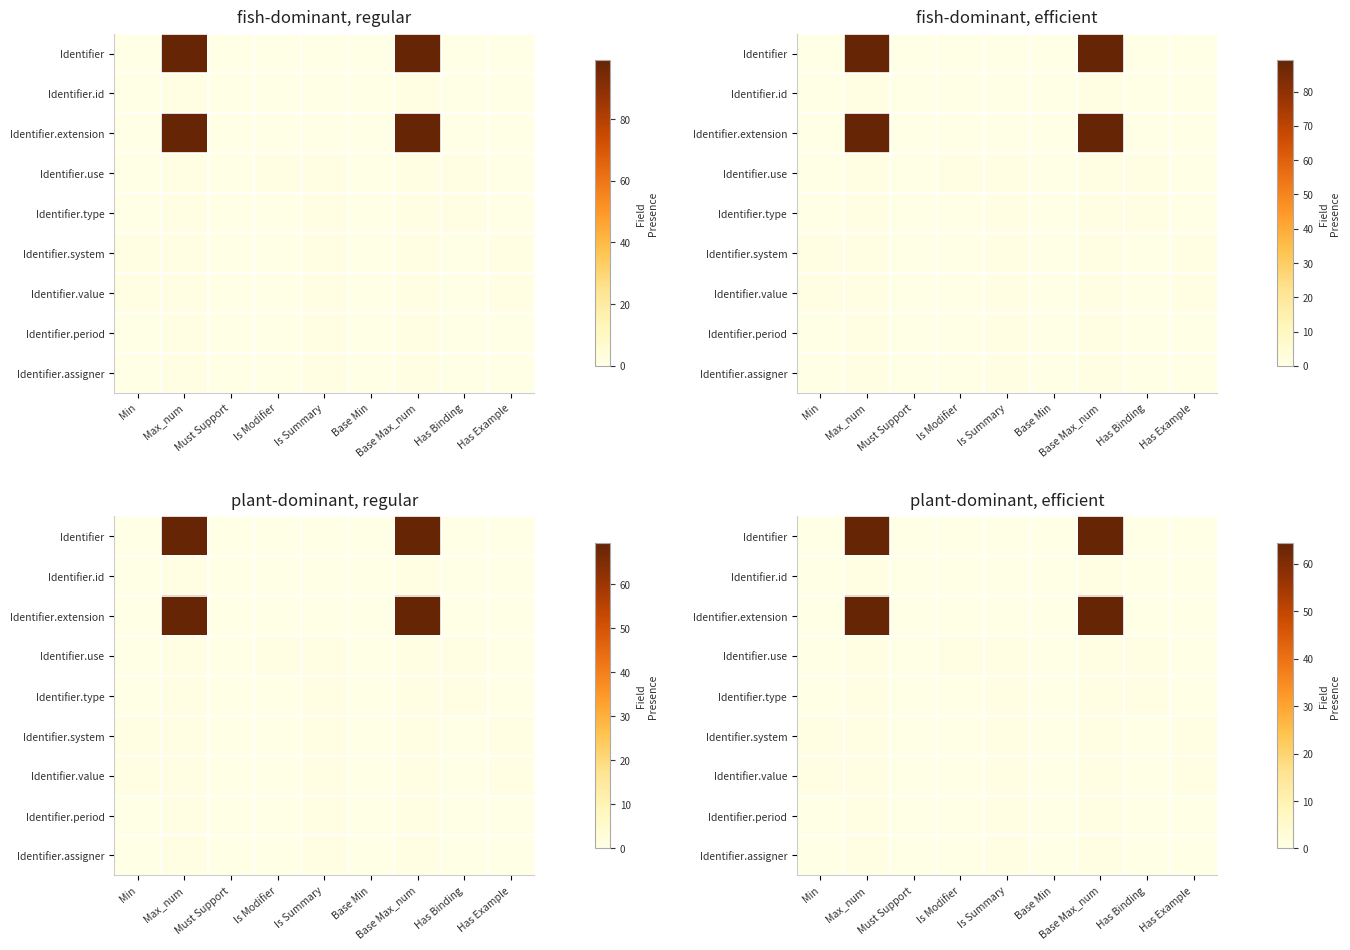

Is the value of Identifier.value at Has Binding greater than the value of Identifier.system at Min?

No